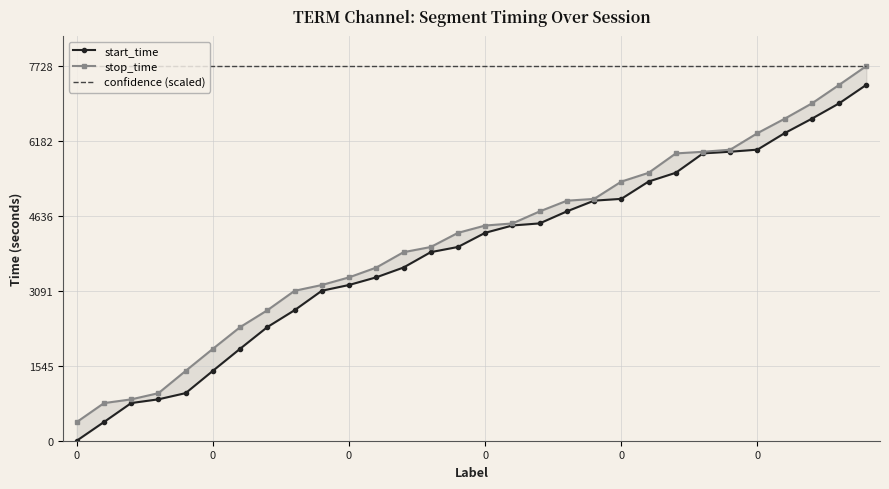

True or false: confidence (scaled) and start_time intersect in this chart.

False